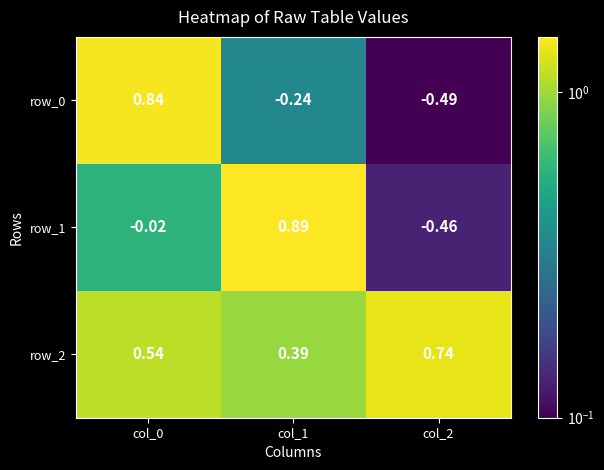

Is the value of row_0 at col_2 greater than the value of row_2 at col_0?

No